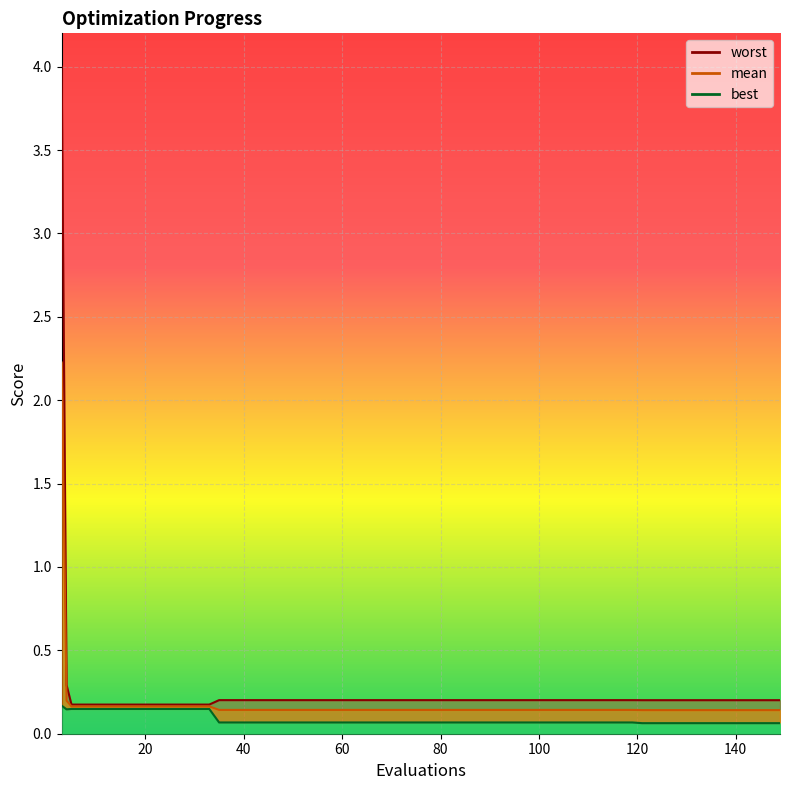

At which label is mean closest to 1?

20